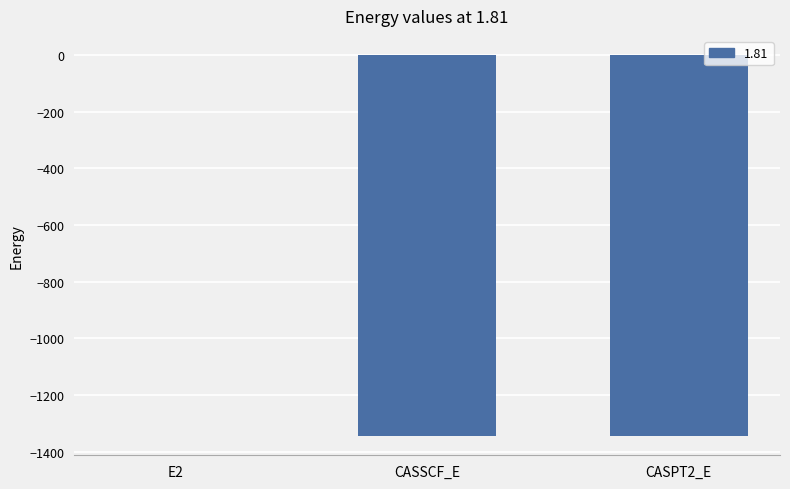

What is the change in value from CASSCF_E to CASPT2_E?

-0.4